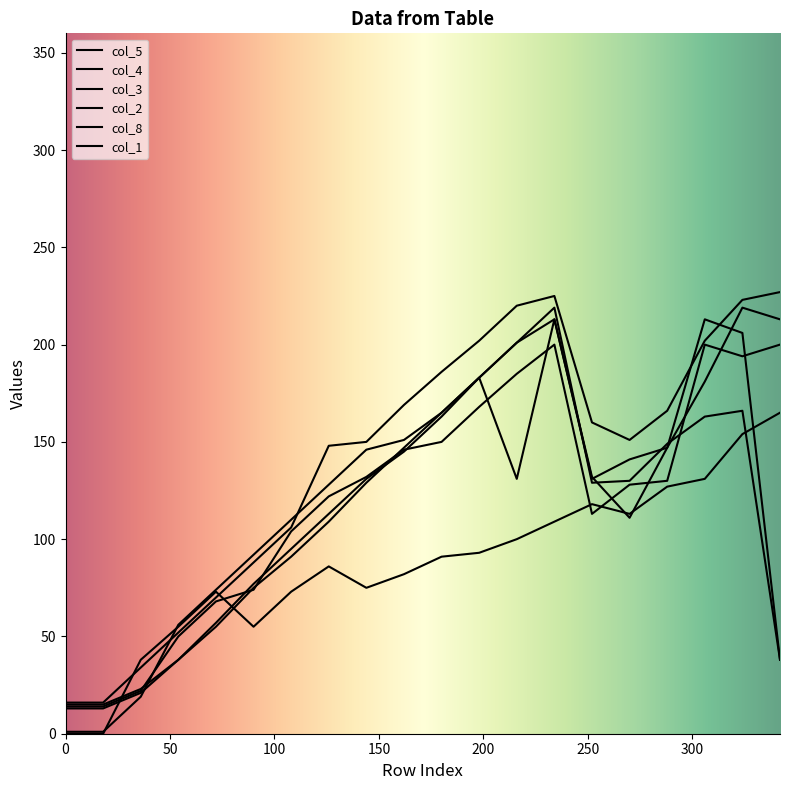

Between 306 and 324, which series saw the biggest shift?

col_5